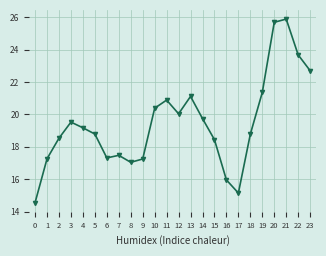

What is the sum of all values?

466.7